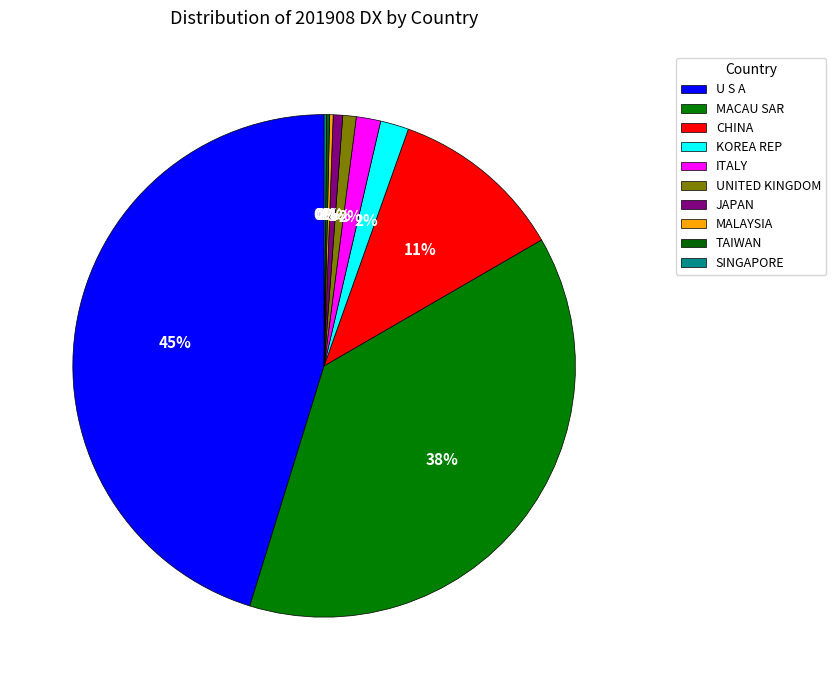

True or false: TAIWAN accounts for 0% of the total.

True